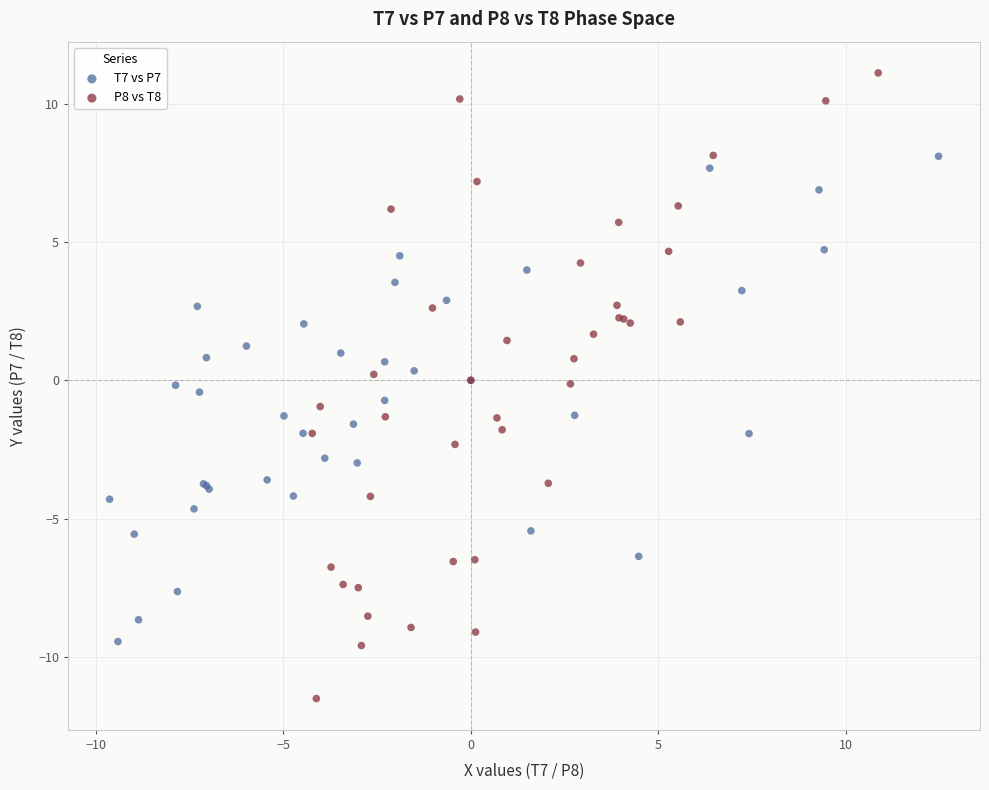

Which series has the widest spread of Y values?

P8 vs T8